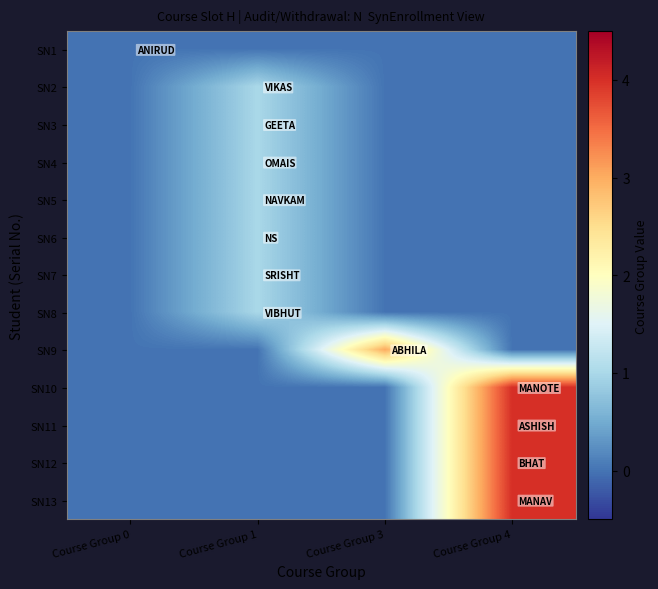

Rank the series at Course Group 1 from highest to lowest value.

SN2, SN3, SN4, SN5, SN6, SN7, SN8, SN1, SN9, SN10, SN11, SN12, SN13